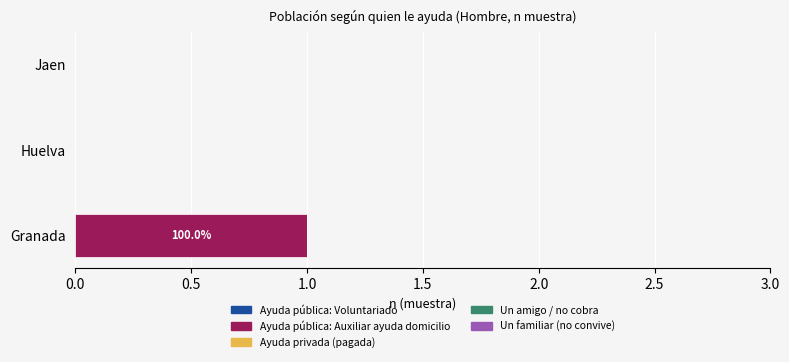

True or false: the data shows 1 at Granada.

True